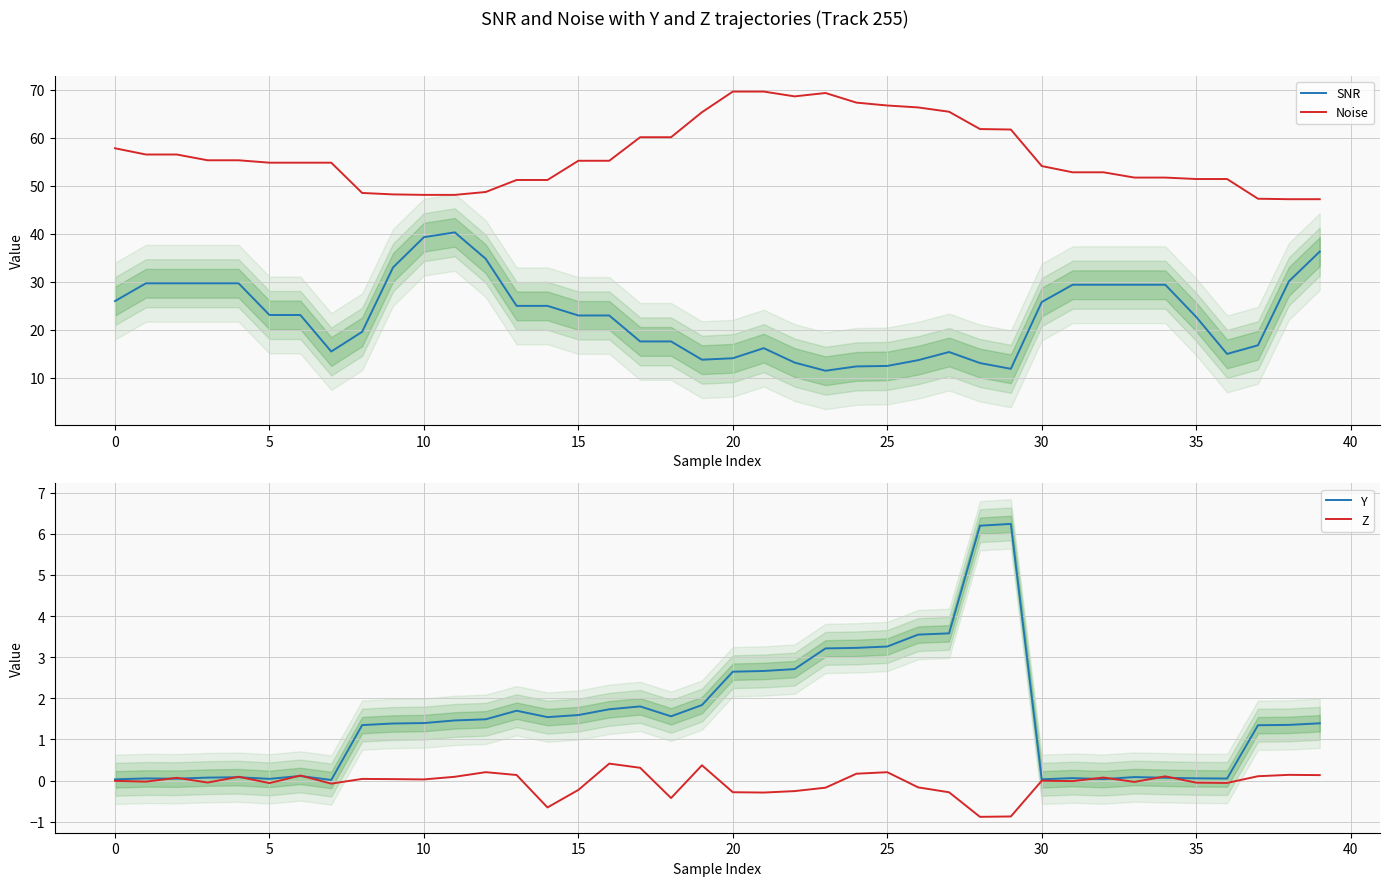

Count the number of categories in the chart.

40